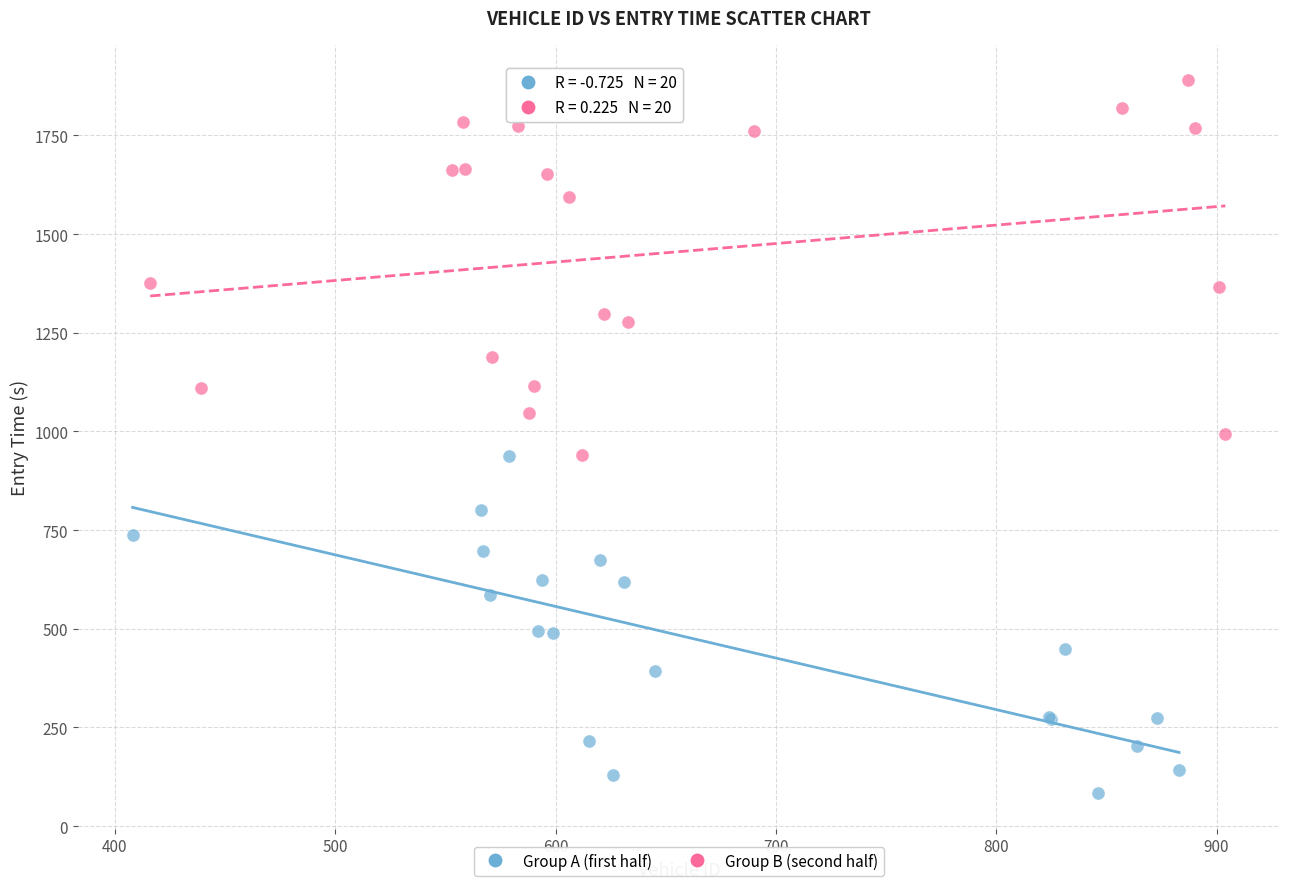

Which series has the widest spread of Y values?

Group B (second half)